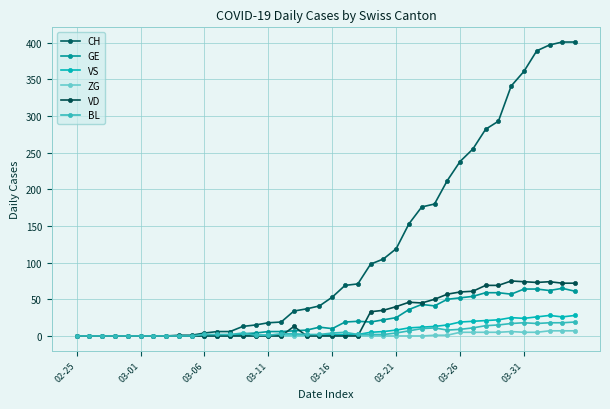

True or false: VS and CH cross at least once.

False